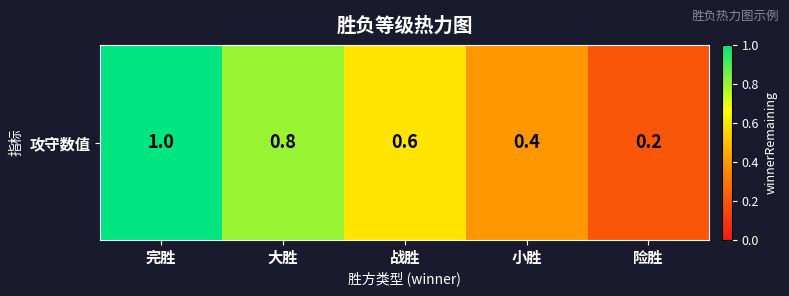

Rank the categories by value from lowest to highest.

险胜, 小胜, 战胜, 大胜, 完胜